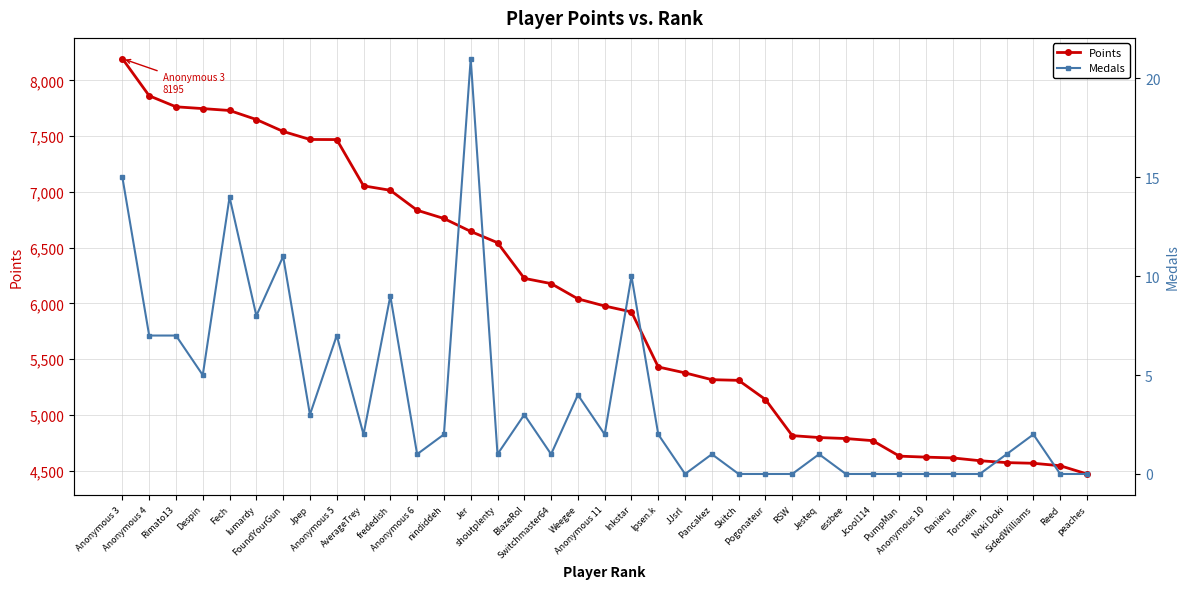

What is the value of the Medals point at the 7th from the left?

11